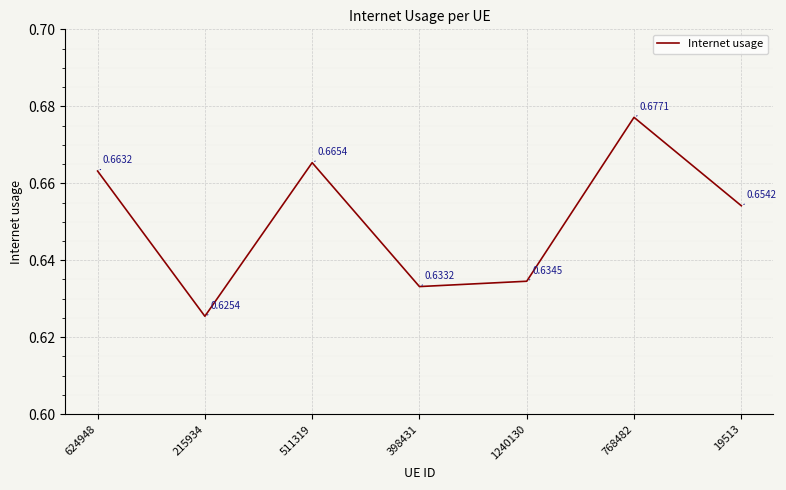

What is the sum of the values at 768482 and 398431?

1.3